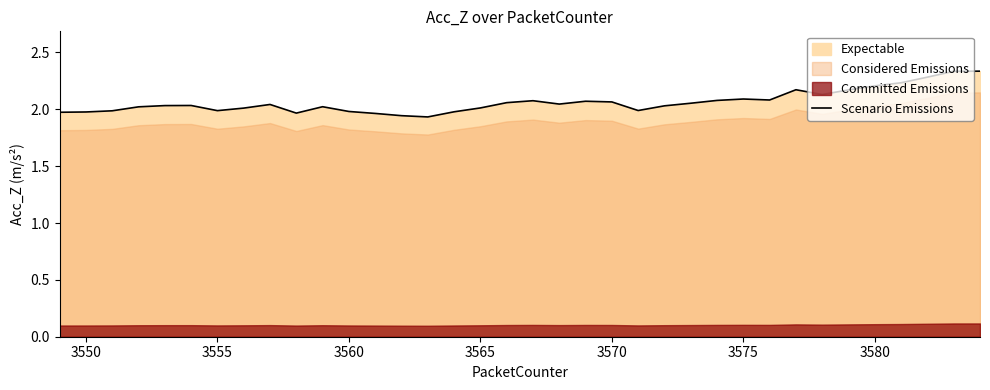

How many data points are above 2?

25